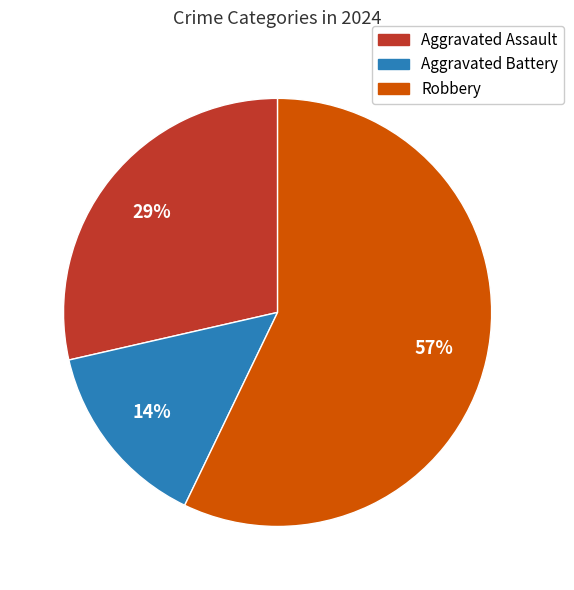

What percentage is the Robbery slice, to the nearest percent?

57%